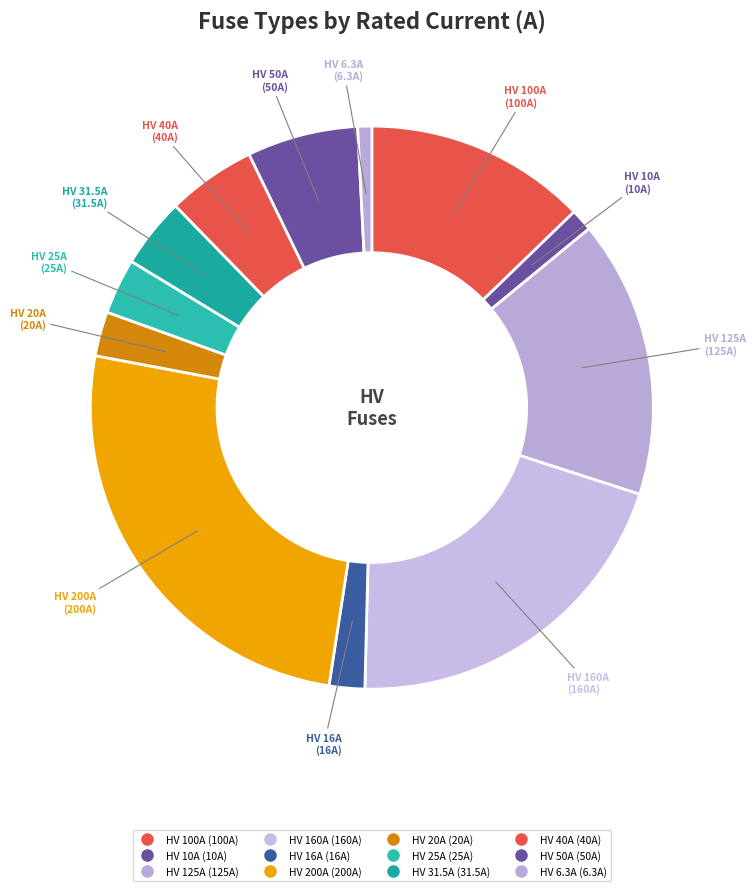

To the nearest percent, what is the combined percentage of HV 31.5A and HV 6.3A?

5%